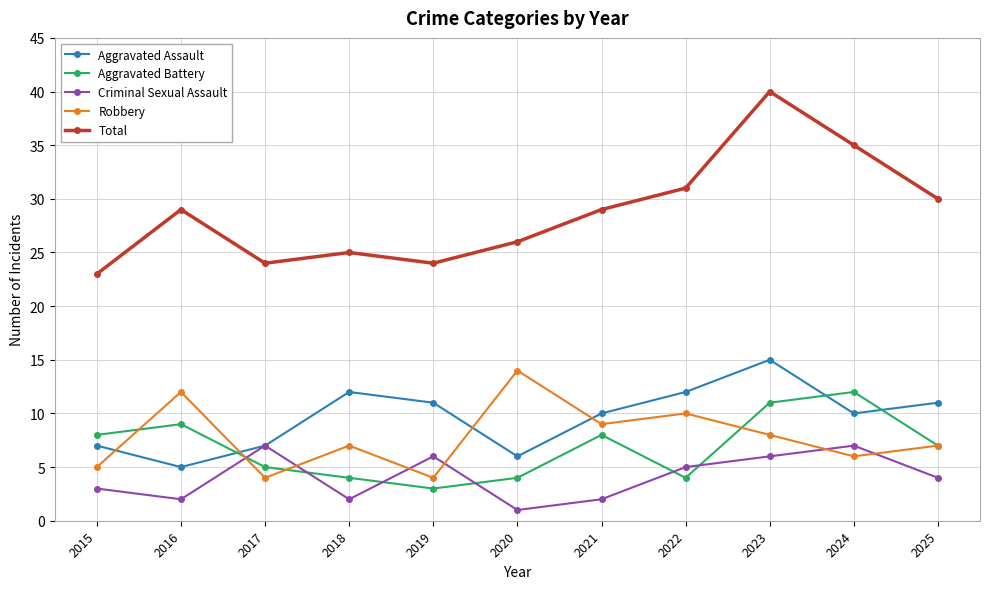

Does the chart have visible grid lines?

Yes